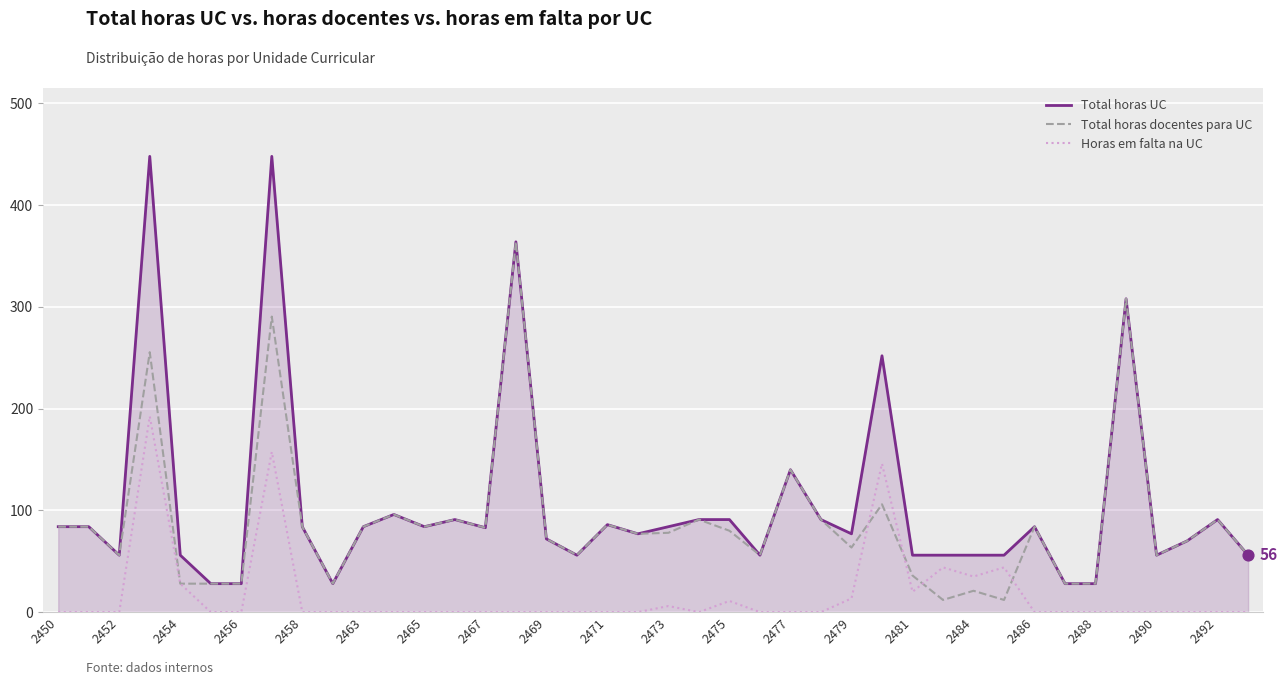

What is the highest value of the Total horas UC series?

448.0